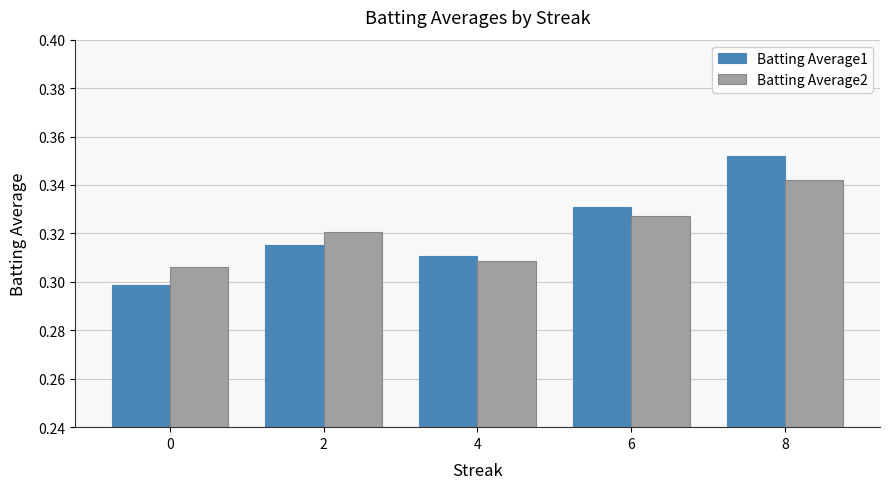

Count the Batting Average2 values in the range 0 to 1.

5